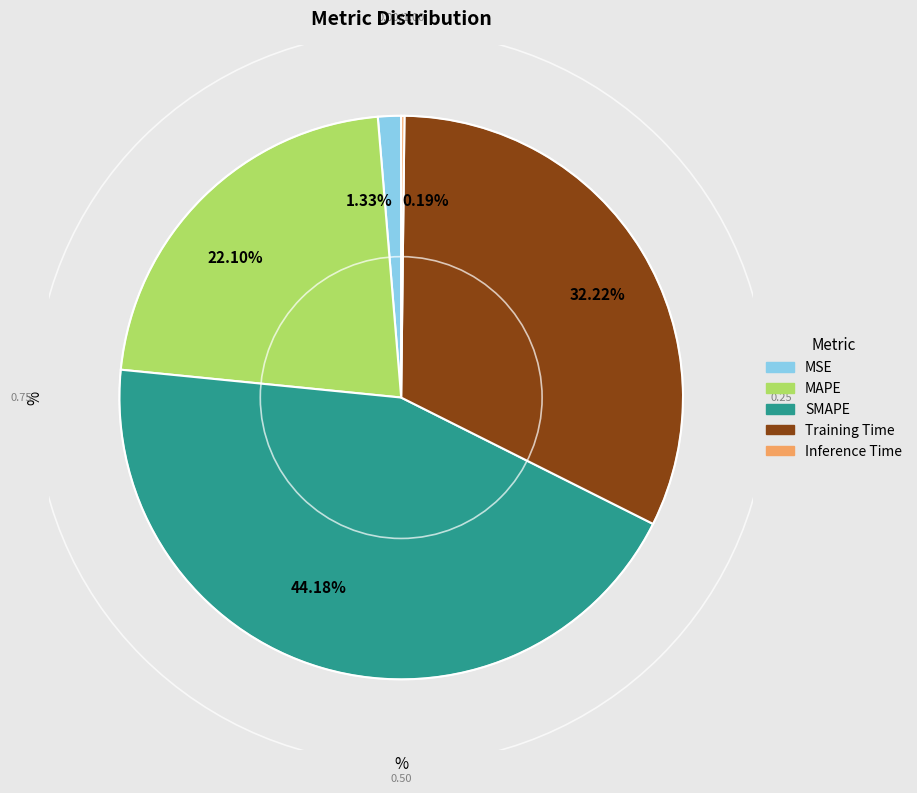

To the nearest percent, what portion does SMAPE represent?

44%